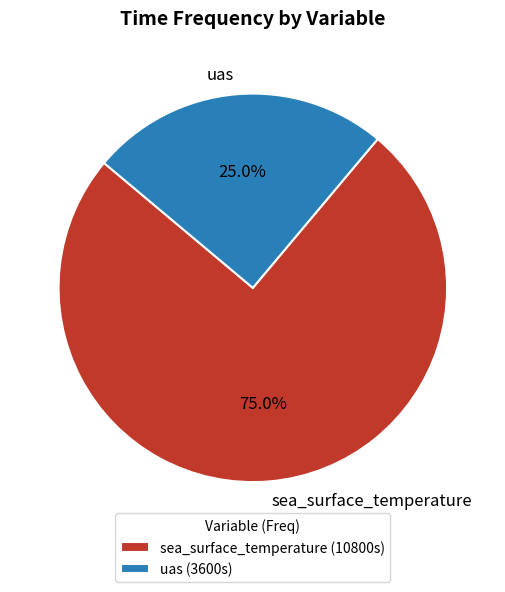

What portion of the pie excludes sea_surface_temperature?

25.0%